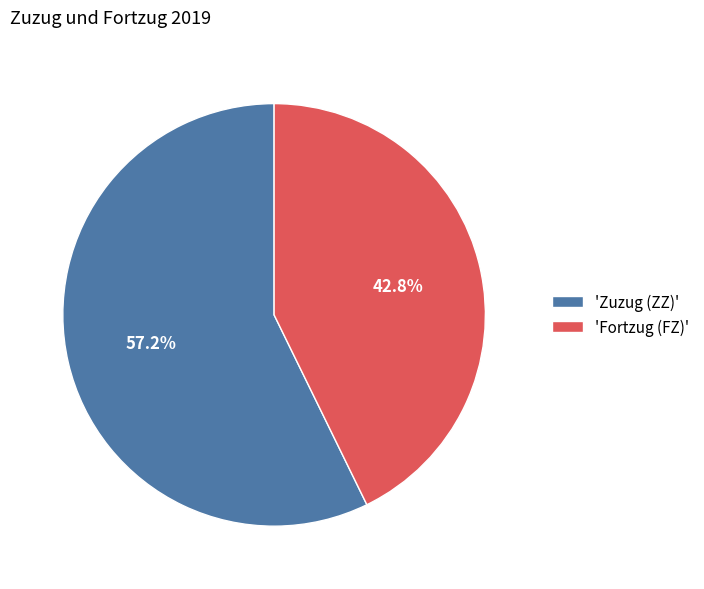

What portion of the pie excludes 'Zuzug (ZZ)'?

42.8%